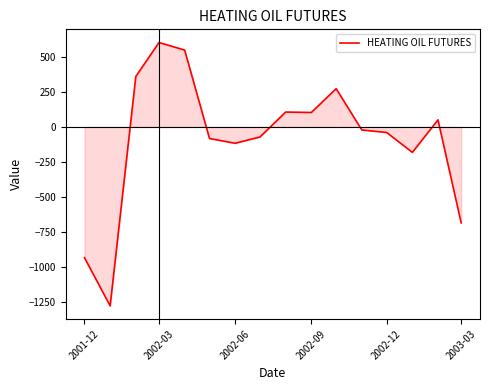

What is the difference between the maximum and minimum values?

1882